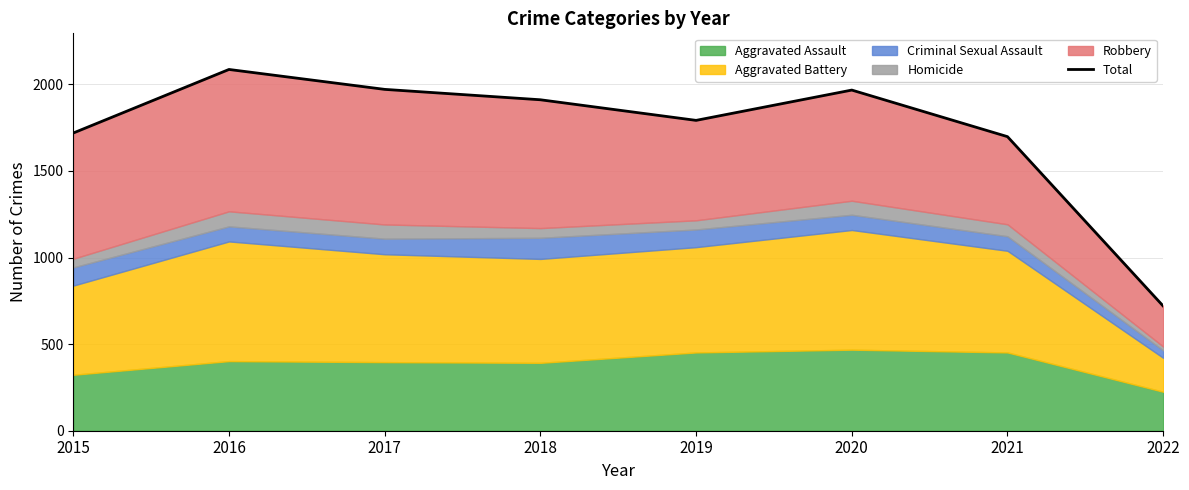

The chart shows a value of 1967 at 2020. True or false?

True